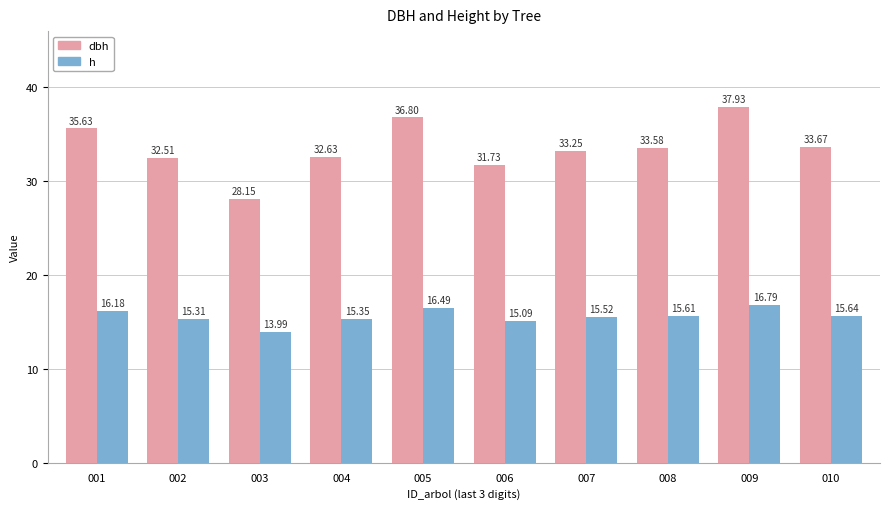

How many series are shown in this chart?

2